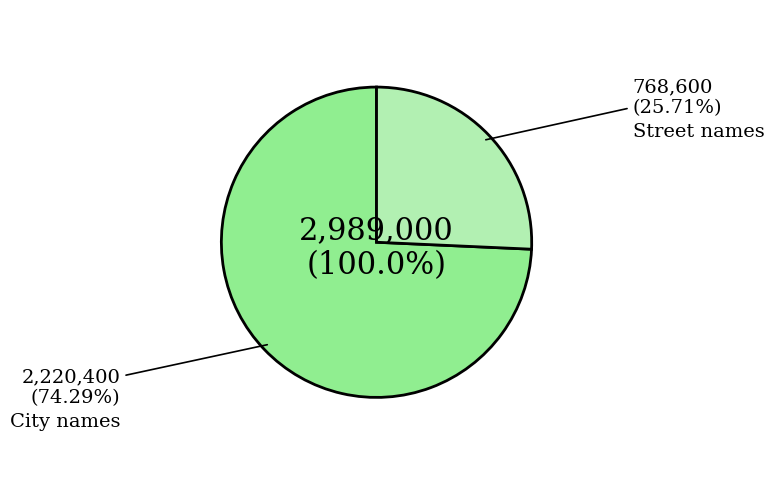

The City names slice represents 85% of the pie. True or false?

False